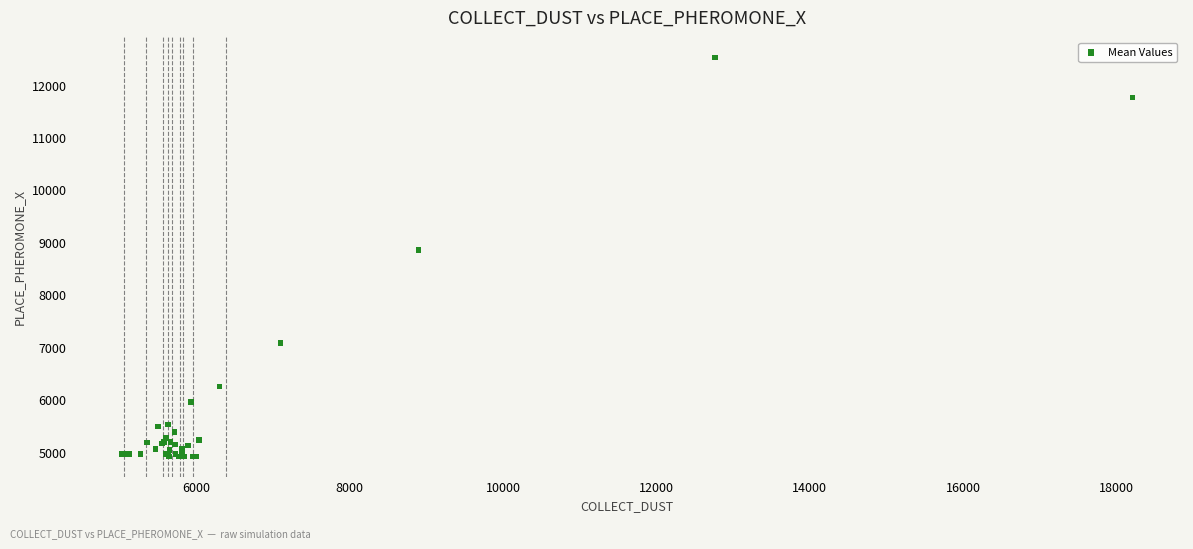

What Y value in the scatter plot is closest to 8721?

8854.6